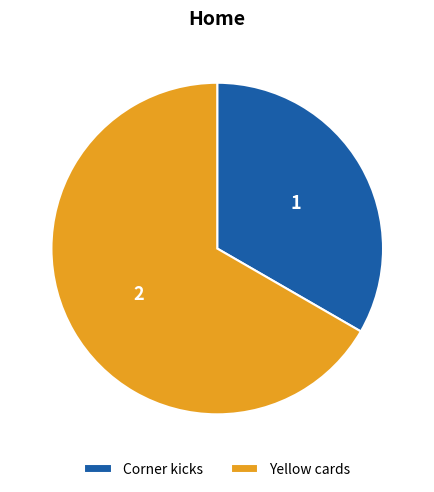

The Corner kicks slice represents 42% of the pie. True or false?

False